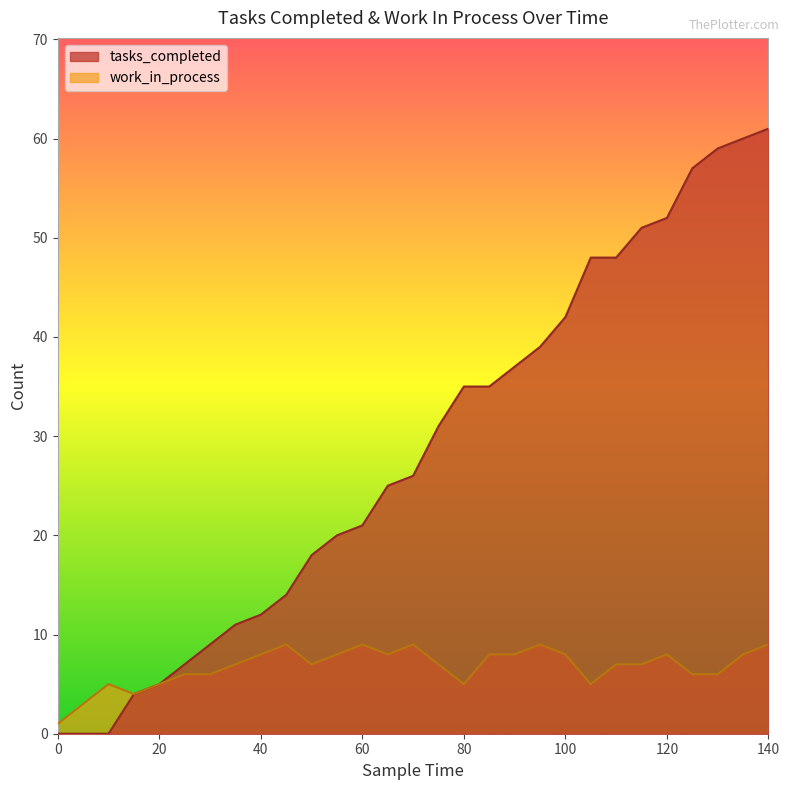

Reading left to right, list all the values displayed in this chart.

tasks_completed: 0=0	5=0	10=0	15=4	20=5	25=7	30=9	35=11	40=12	45=14	50=18	55=20	60=21	65=25	70=26	75=31	80=35	85=35	90=37	95=39	100=42	105=48	110=48	115=51	120=52	125=57	130=59	135=60	140=61
work_in_process: 0=1	5=3	10=5	15=4	20=5	25=6	30=6	35=7	40=8	45=9	50=7	55=8	60=9	65=8	70=9	75=7	80=5	85=8	90=8	95=9	100=8	105=5	110=7	115=7	120=8	125=6	130=6	135=8	140=9